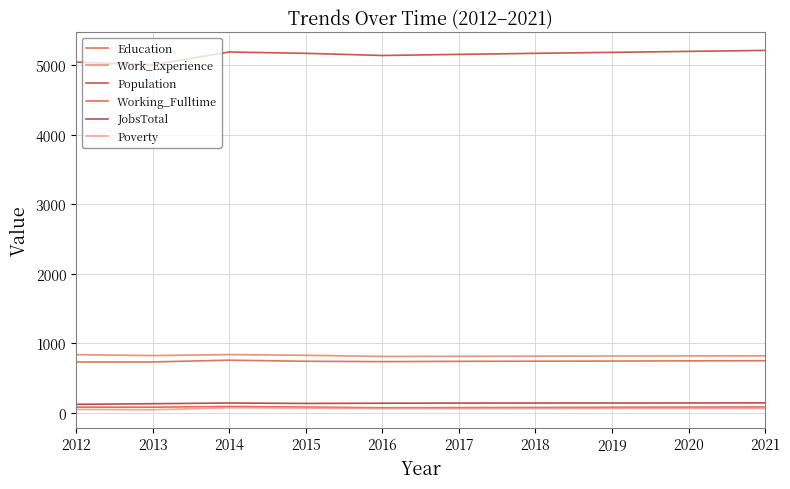

Is the value of Poverty at 2013 greater than the value of Population at 2015?

No